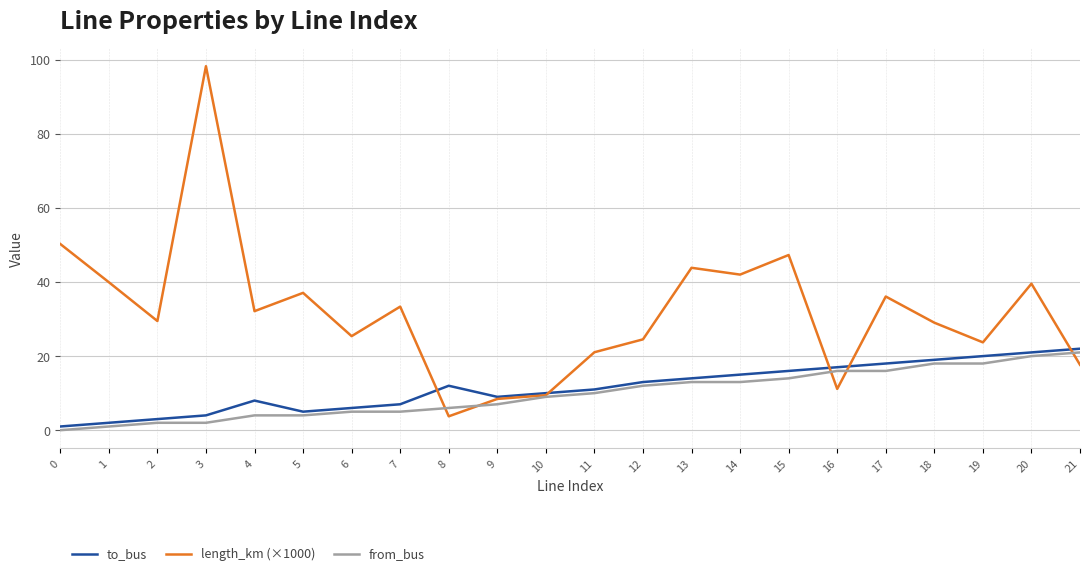

What is the difference between the to_bus values at 6 and 7?

1.0